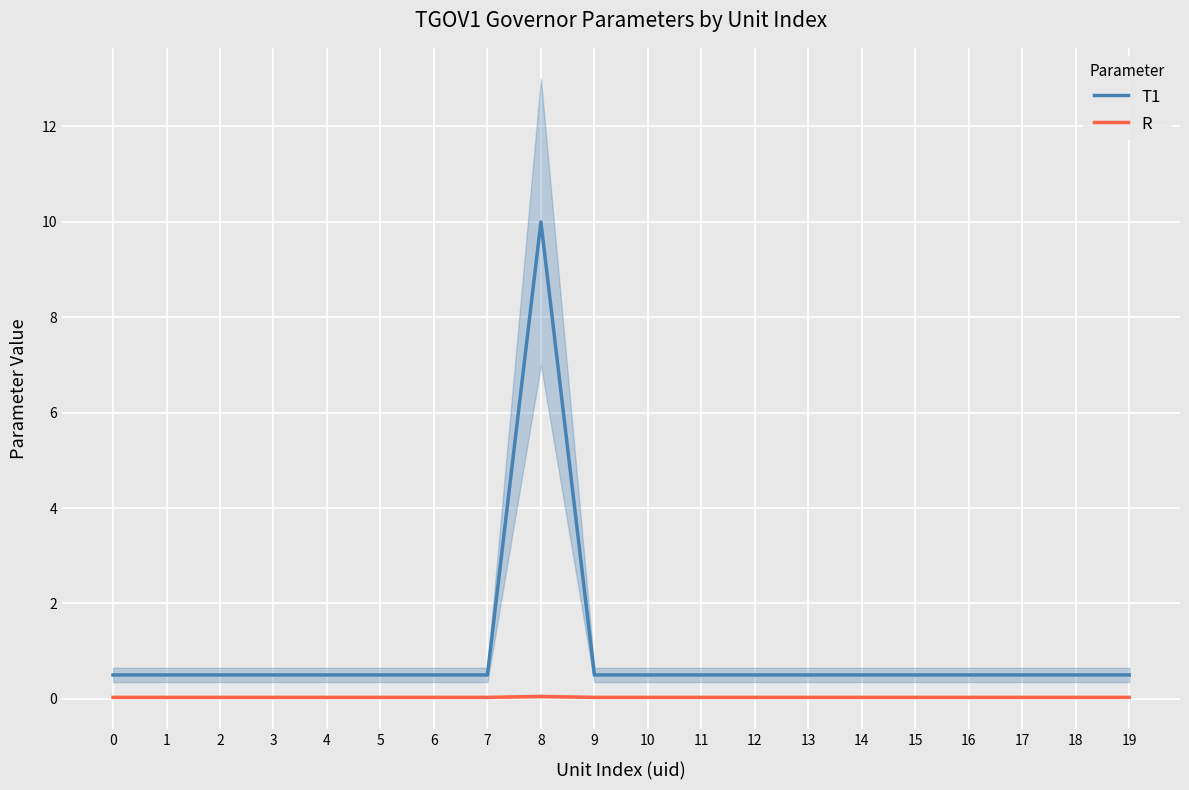

The value of R at 2 is 0.0. True or false?

True